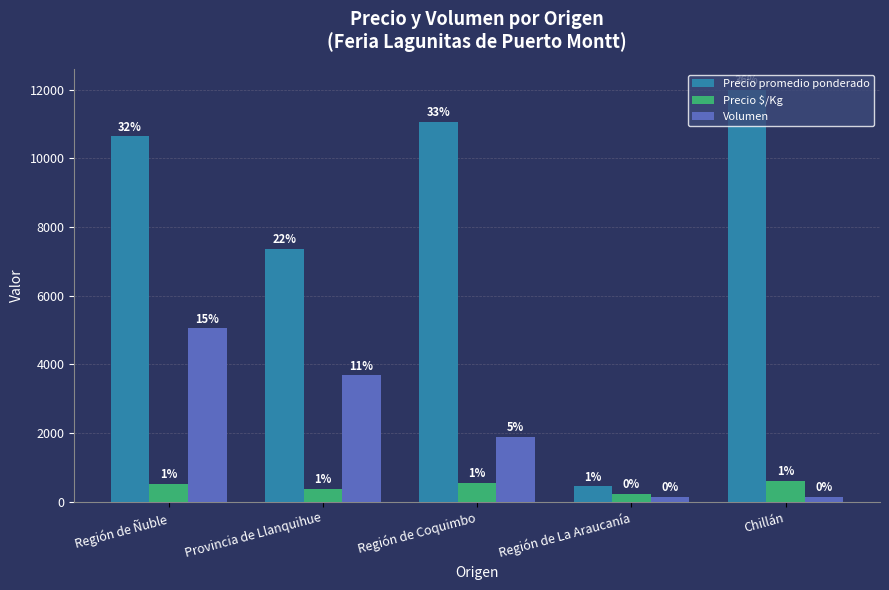

Which series changed the most between Provincia de Llanquihue and Región de La Araucanía?

Precio promedio ponderado